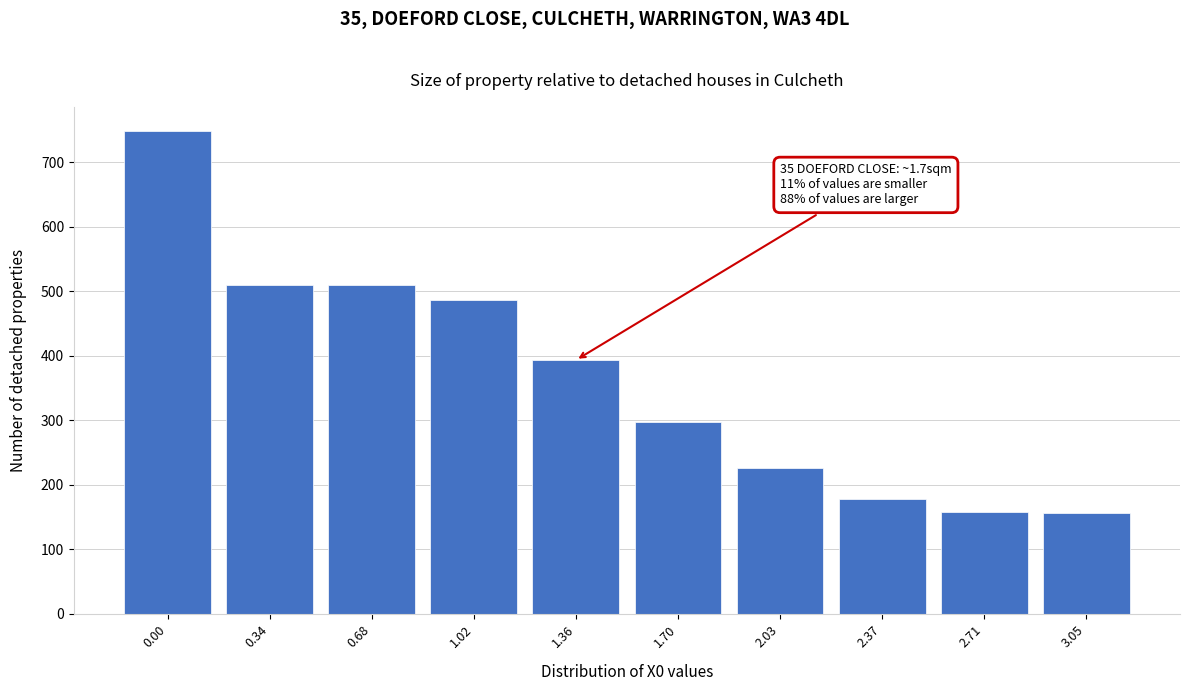

What is the smallest value displayed?

156.9